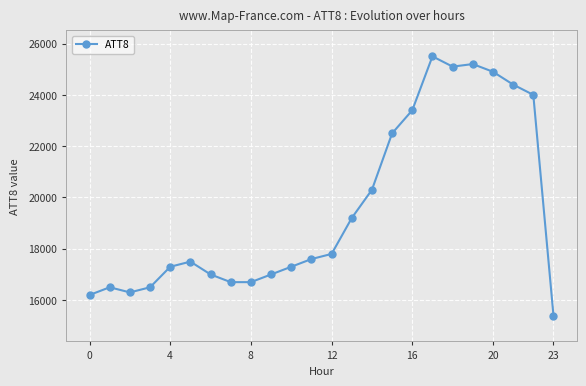

True or false: the data has more than 2 interior local peaks.

True